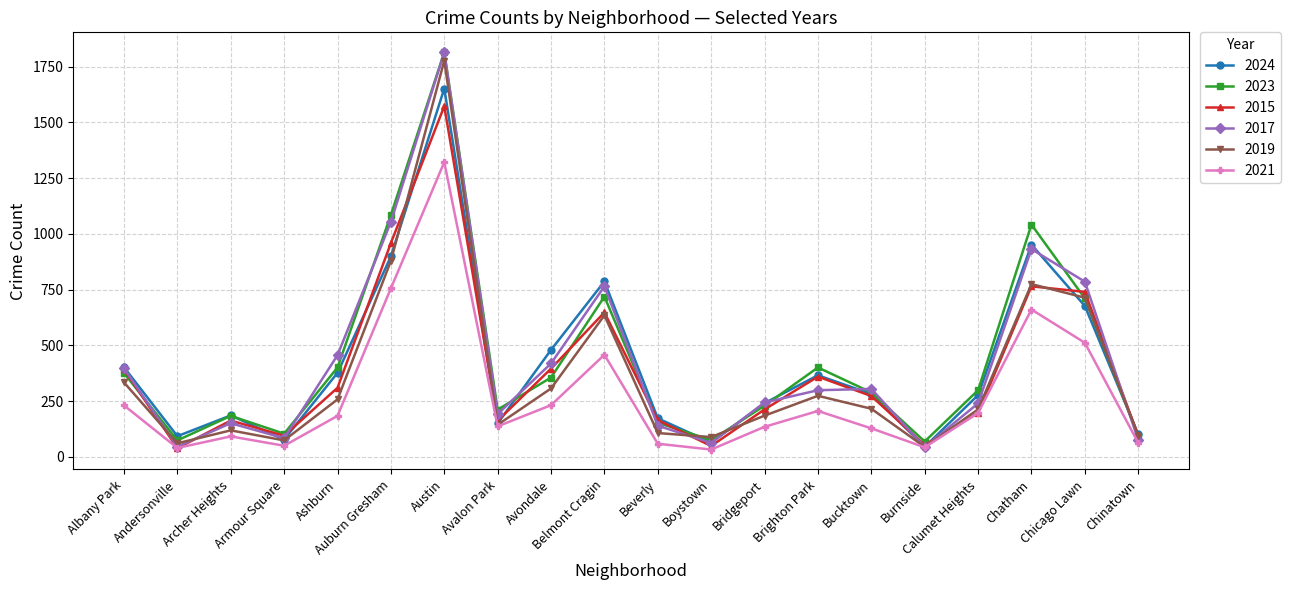

At which category does 2021 reach its first local peak?

Archer Heights